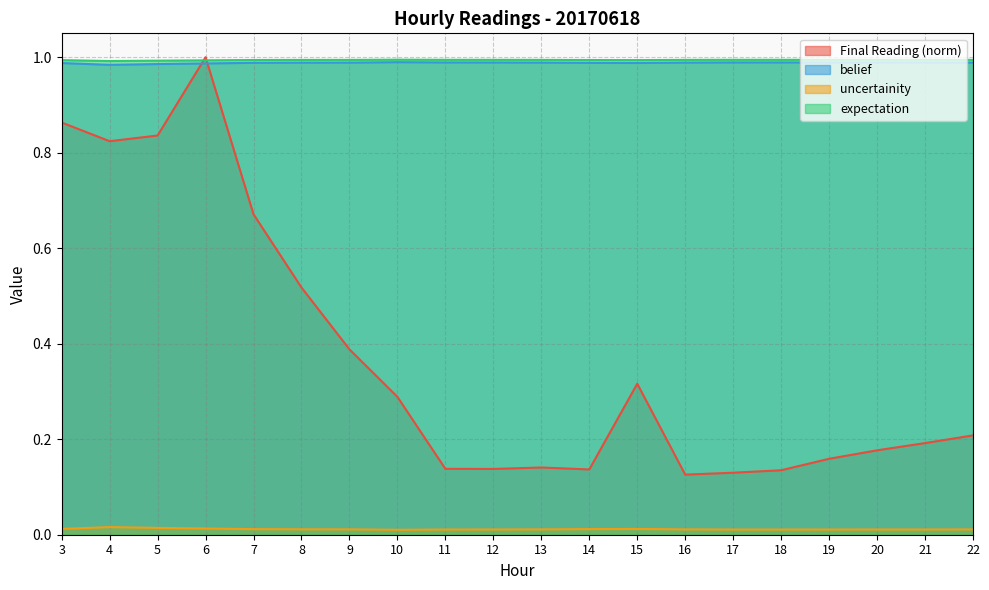

What is the value of the expectation point at the 10th from the left?

1.0